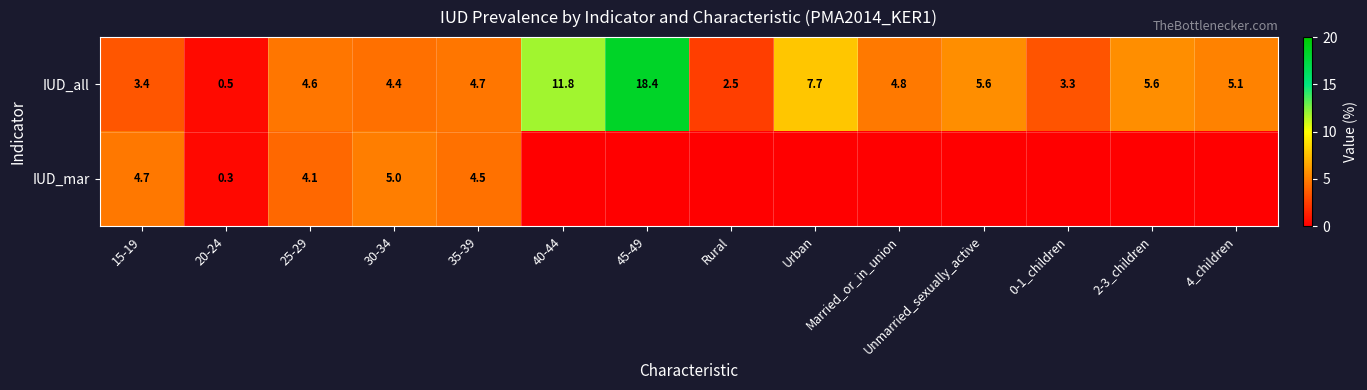

True or false: IUD_mar has a value of 4.5 at 35-39.

True